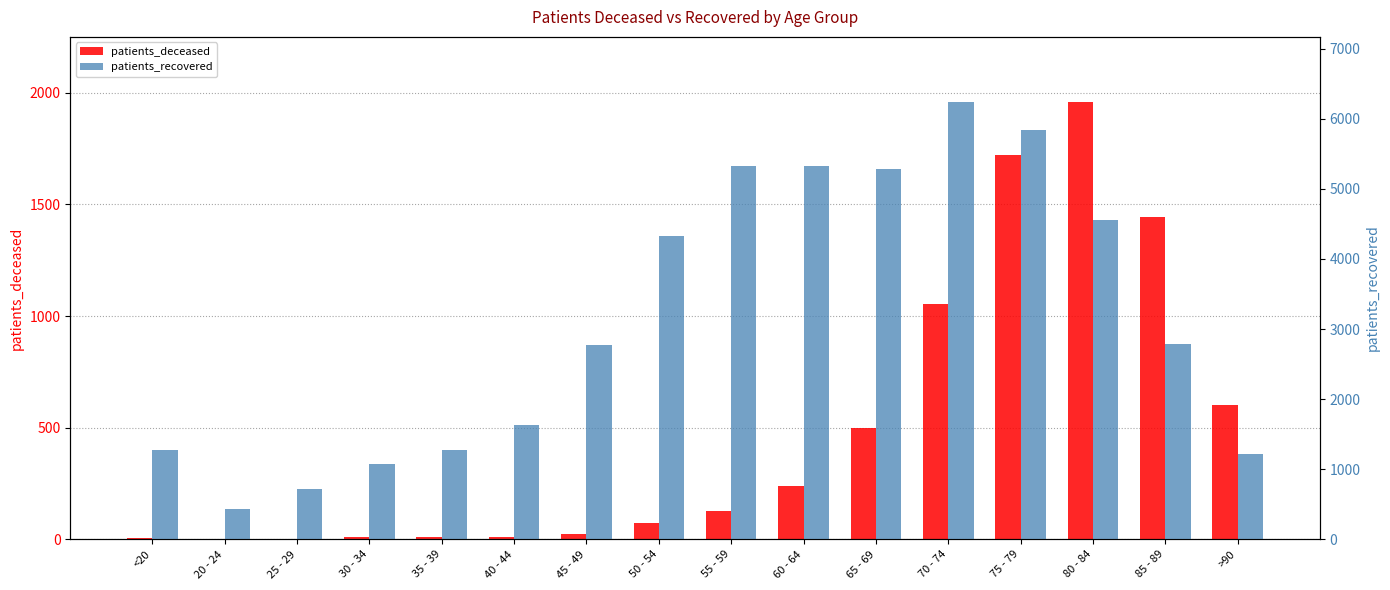

Reading left to right, transcribe all the data shown in this chart.

patients_deceased: <20=6	20 - 24=3	25 - 29=2	30 - 34=10	35 - 39=11	40 - 44=12	45 - 49=25	50 - 54=73	55 - 59=128	60 - 64=239	65 - 69=500	70 - 74=1056	75 - 79=1723	80 - 84=1957	85 - 89=1442	>90=602
patients_recovered: <20=1276	20 - 24=429	25 - 29=725	30 - 34=1081	35 - 39=1273	40 - 44=1624	45 - 49=2766	50 - 54=4332	55 - 59=5327	60 - 64=5332	65 - 69=5288	70 - 74=6232	75 - 79=5844	80 - 84=4548	85 - 89=2783	>90=1218